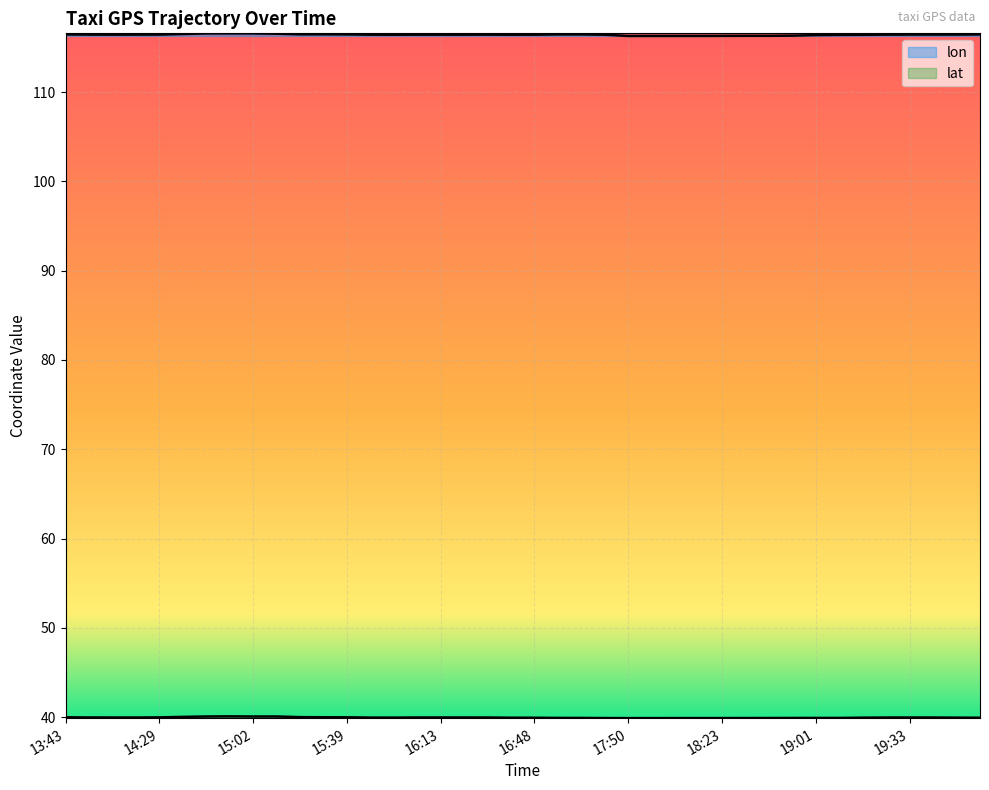

True or false: lat and lon intersect in this chart.

False